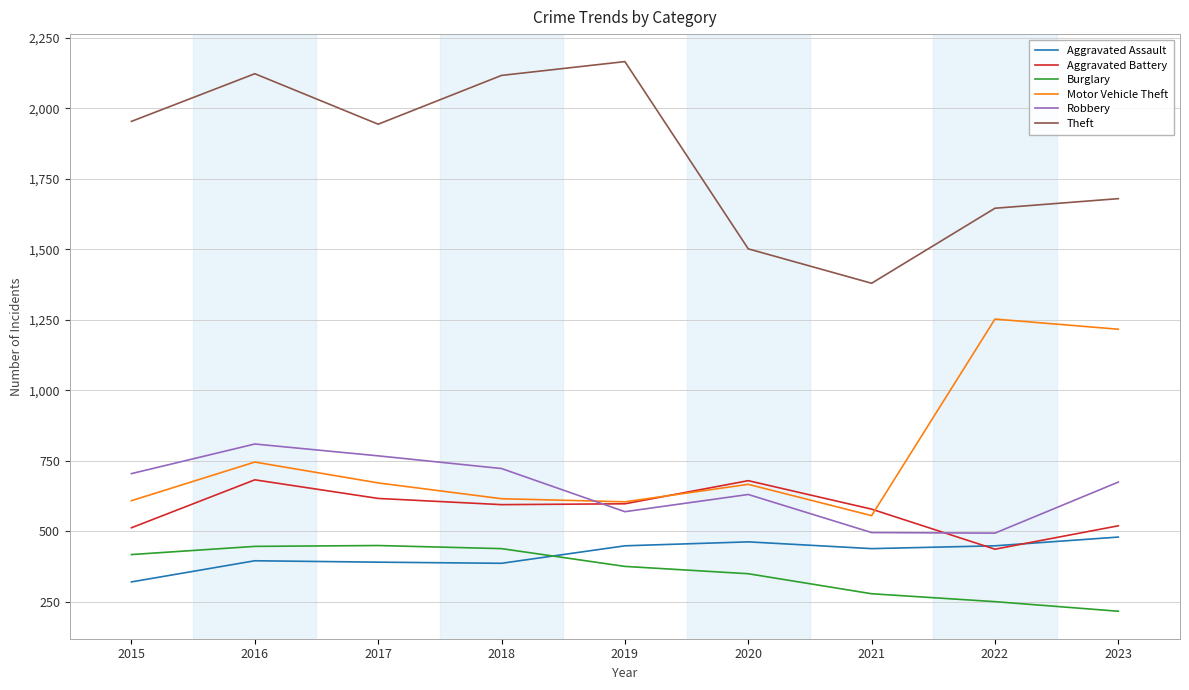

True or false: Burglary and Motor Vehicle Theft intersect in this chart.

False